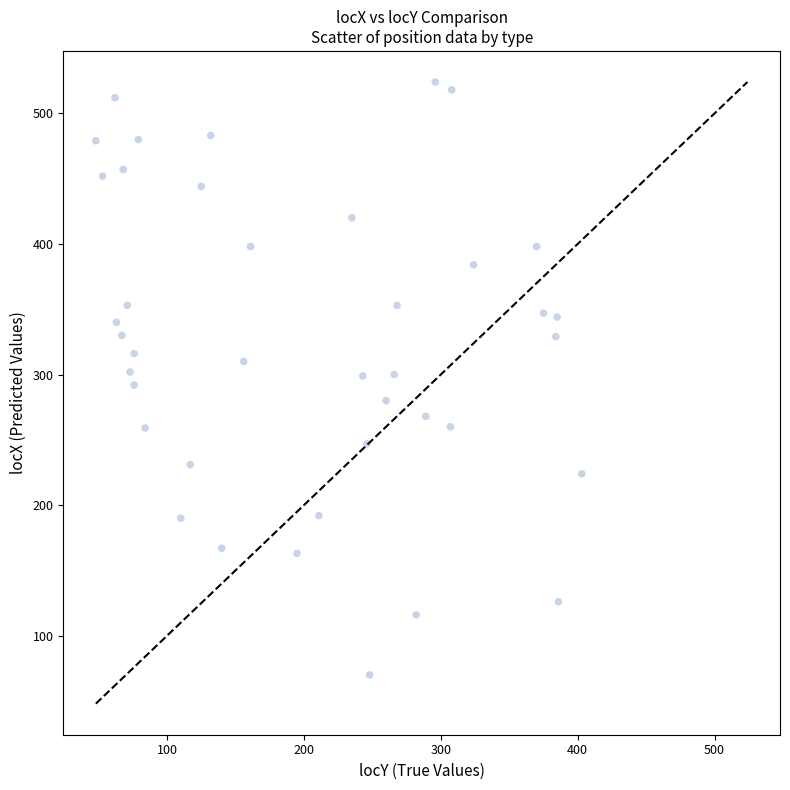

What is the range of Y values (max minus min)?

454